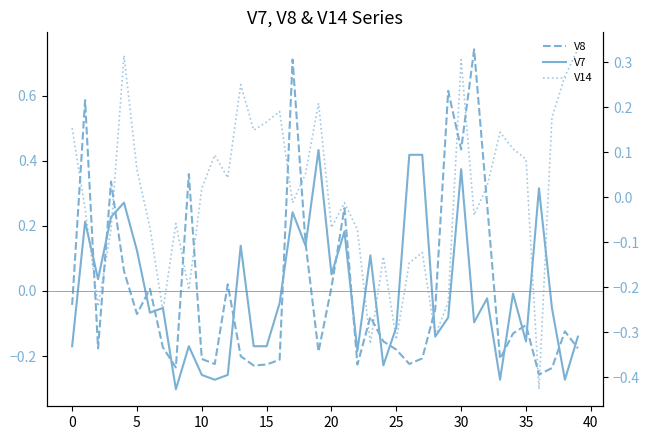

How many data points in V14 are above 0?

20